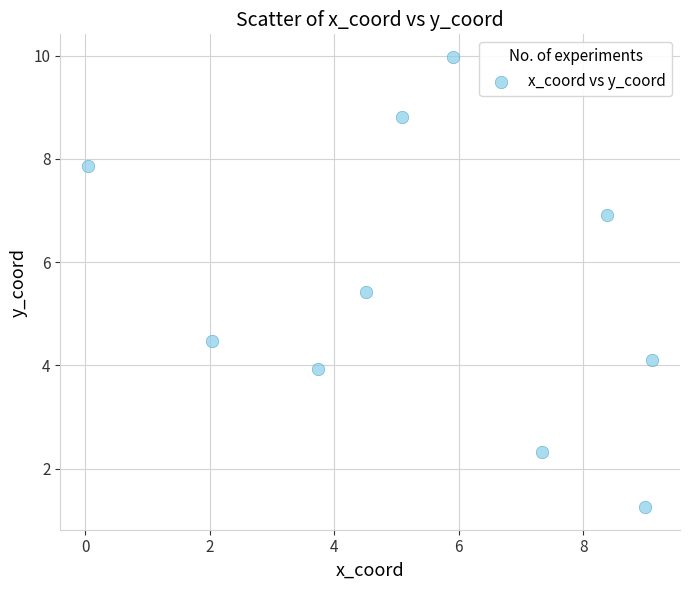

What is the range of Y values (max minus min)?

8.7